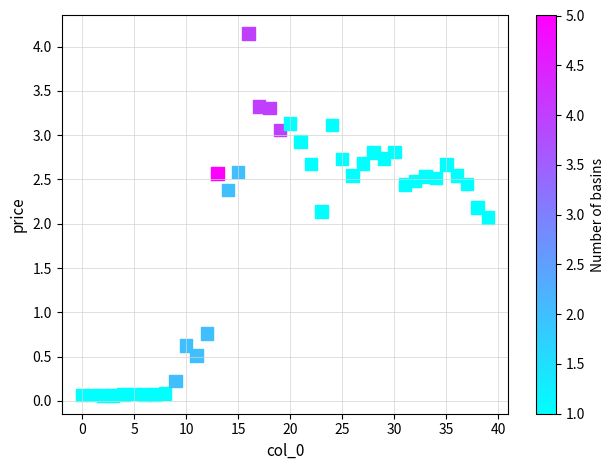

What Y value in the scatter plot is closest to 2?

2.1